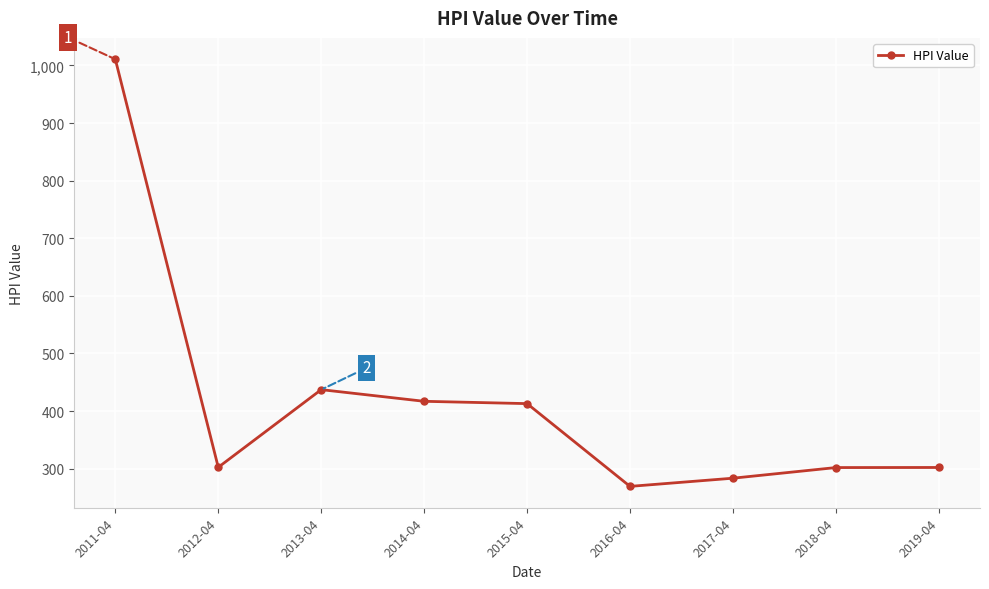

What is the value of the 8th point from the left?

301.9